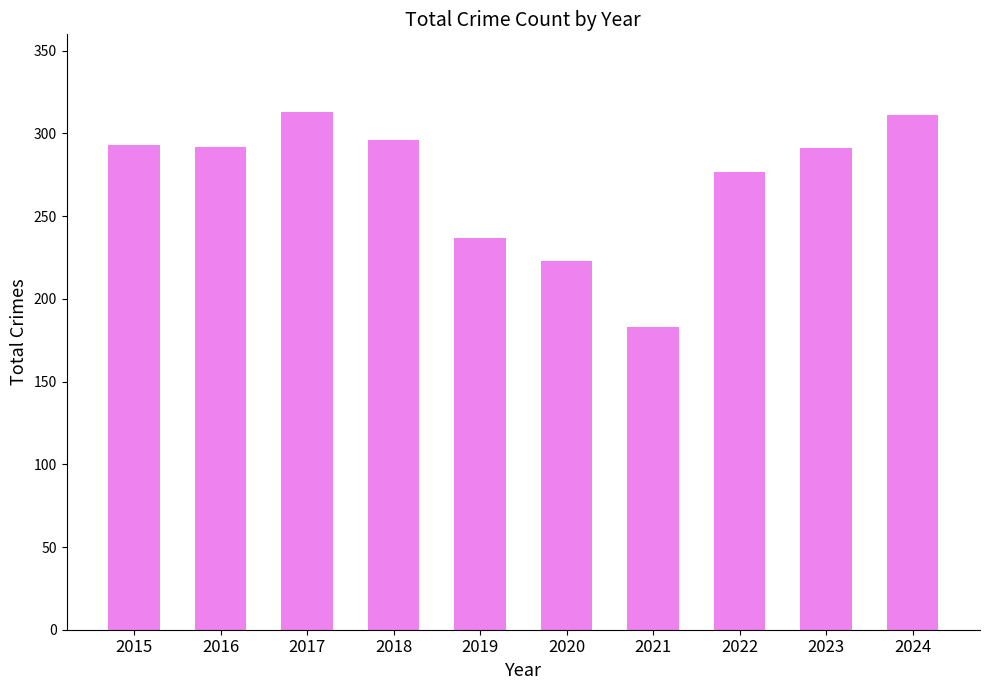

What is the maximum value shown in the chart?

313